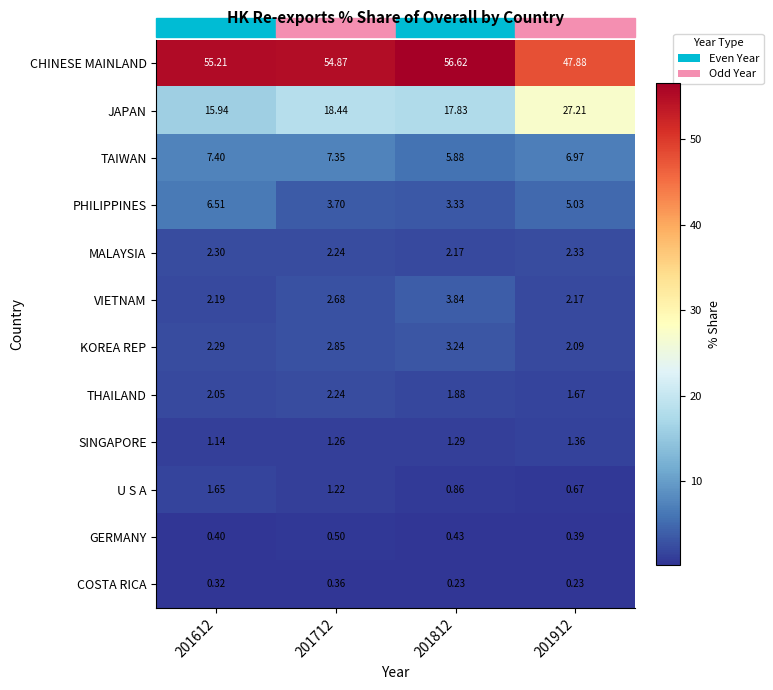

Which series has the widest spread of values?

JAPAN